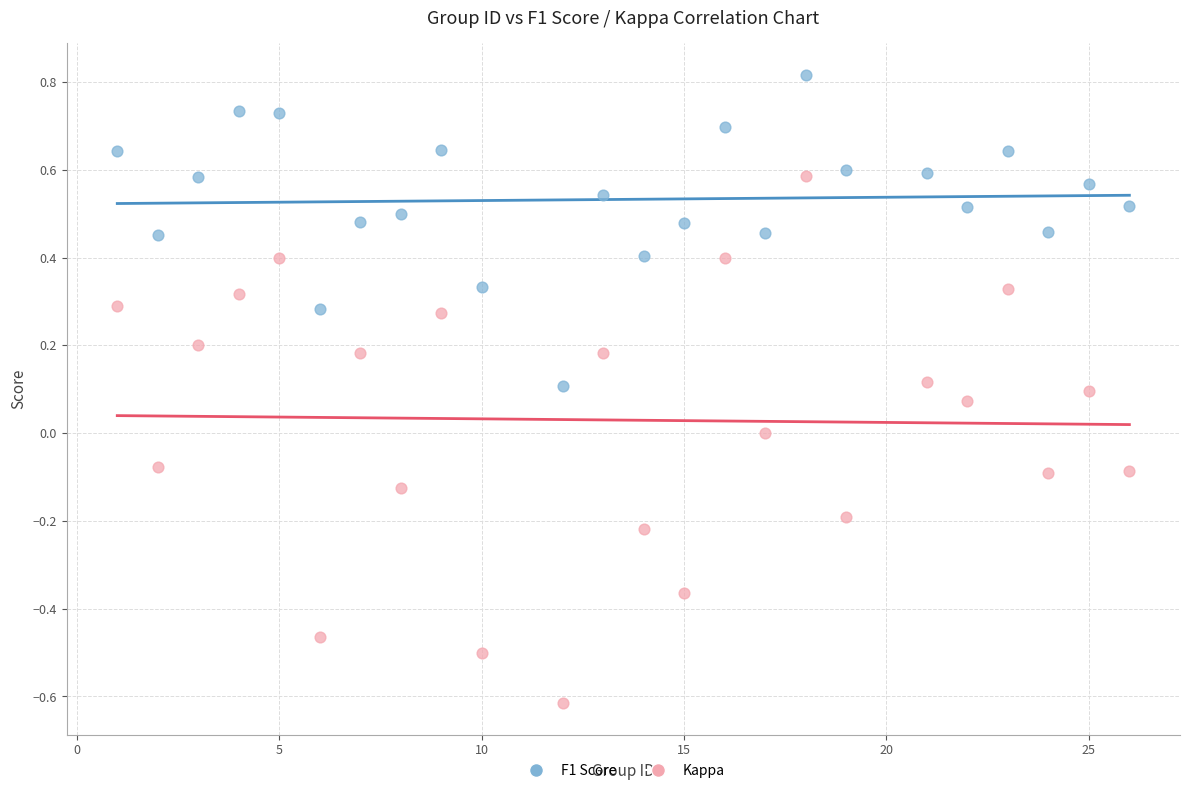

Across all data points, what is the range of X values (max minus min)?

25.0